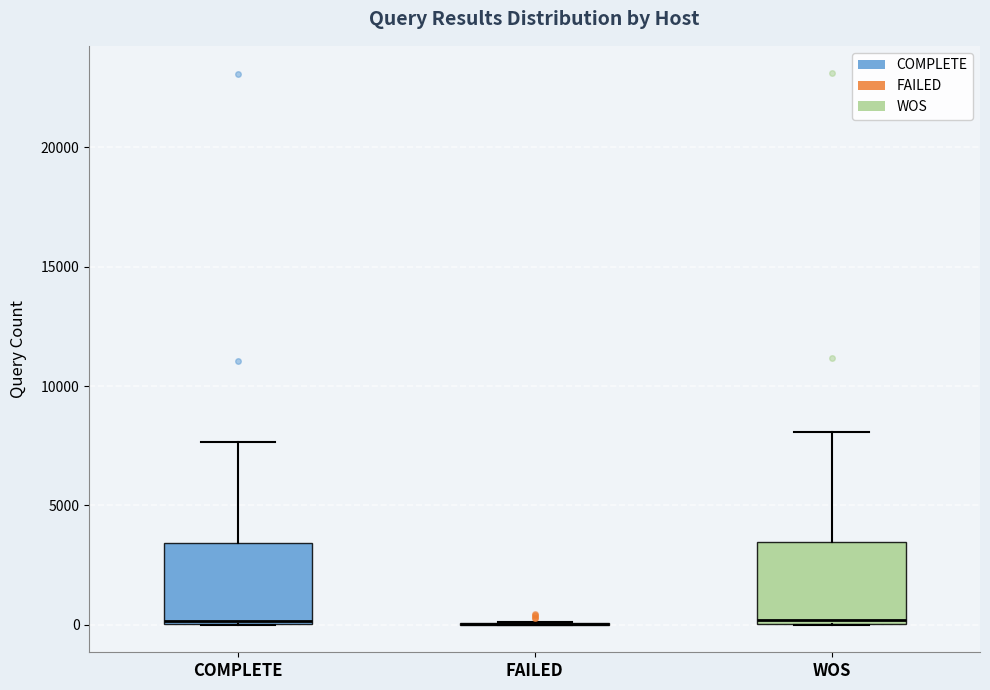

Reading left to right, read every box against the y-axis: the position of its median line, the range the box covers, and the ends of its whiskers. The values are not printed on the chart, so give them approximately, as read against the axis.

COMPLETE: median 0, box 0 to 3500, whiskers 0 to 7500
FAILED: box collapsed to a line at 0, whiskers 0 to 0
WOS: median 0 (just above the box's lower edge), box 0 to 3500, whiskers 0 to 8000